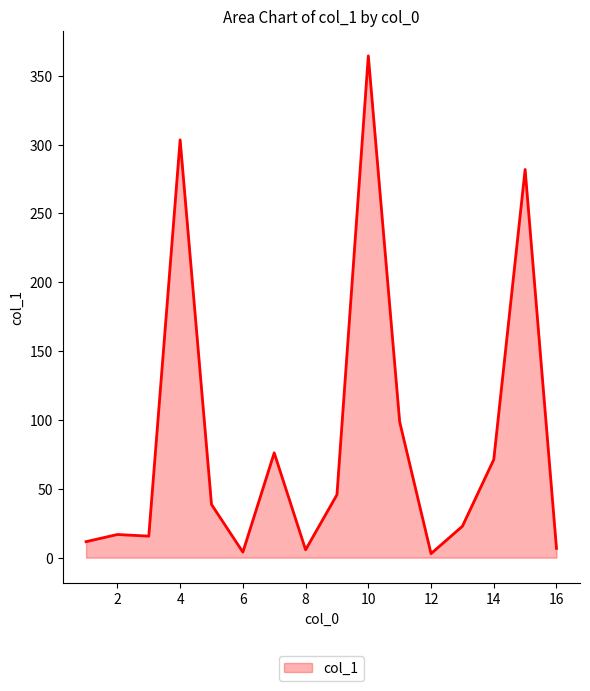

What is the maximum value shown in the chart?

364.4